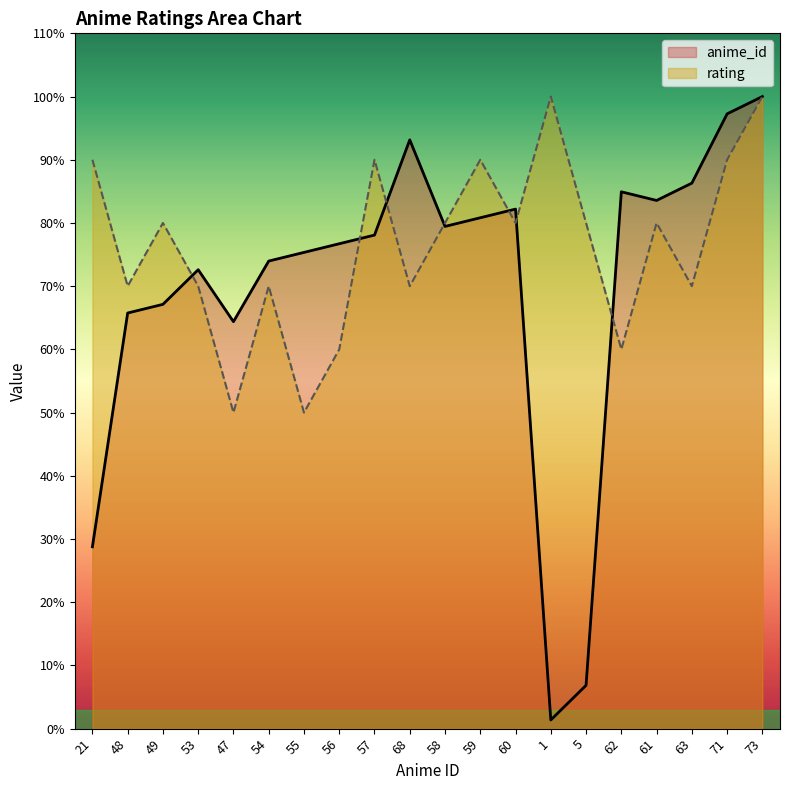

At which label is rating closest to 75?

48